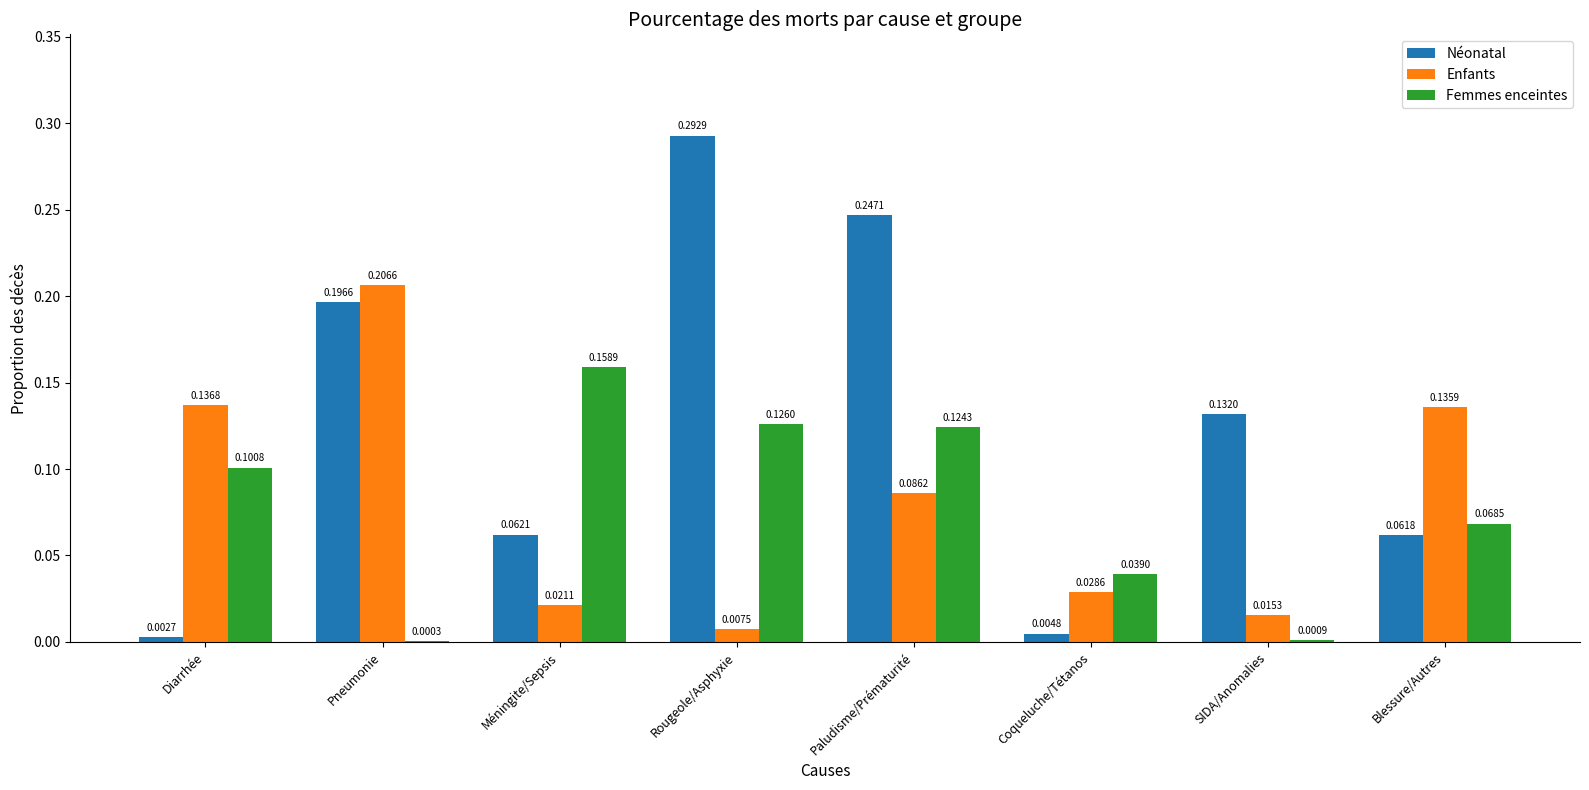

True or false: Femmes enceintes has a value of 0.1 at Méningite/Sepsis.

False